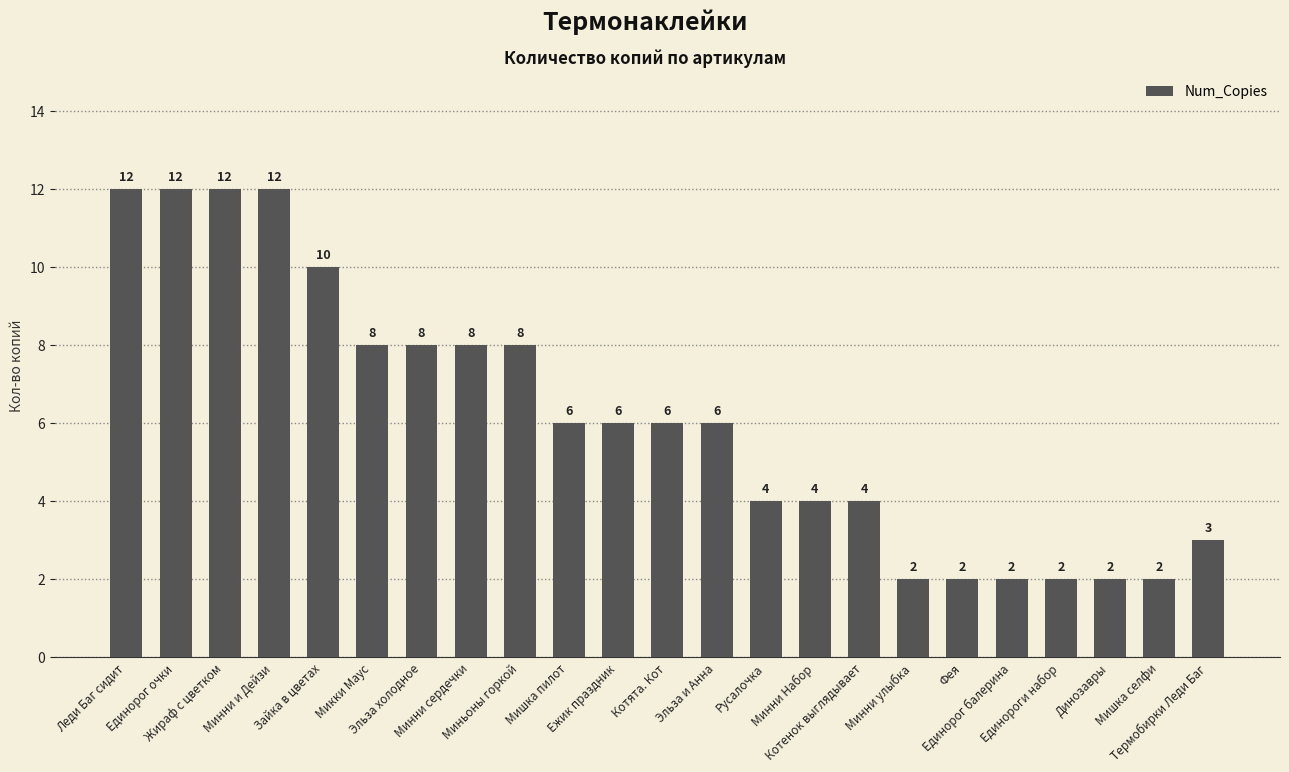

What is the sum of the values at Котенок выглядывает and Русалочка?

8